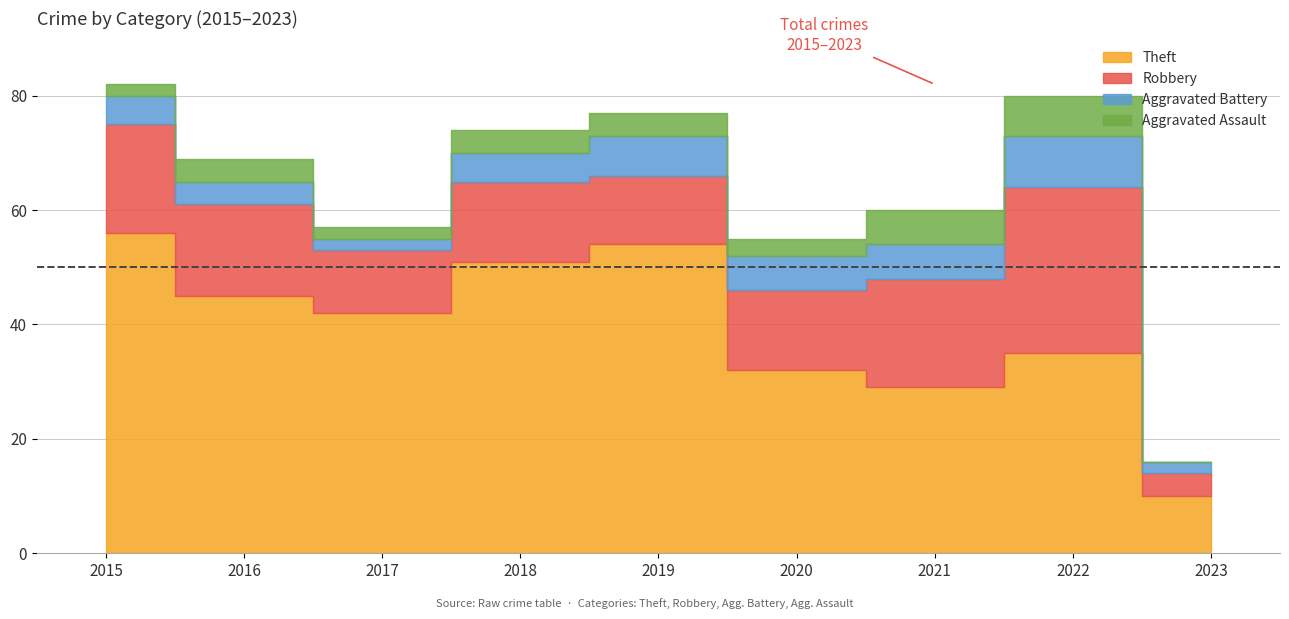

At which category is the sum across all series the highest?

2015